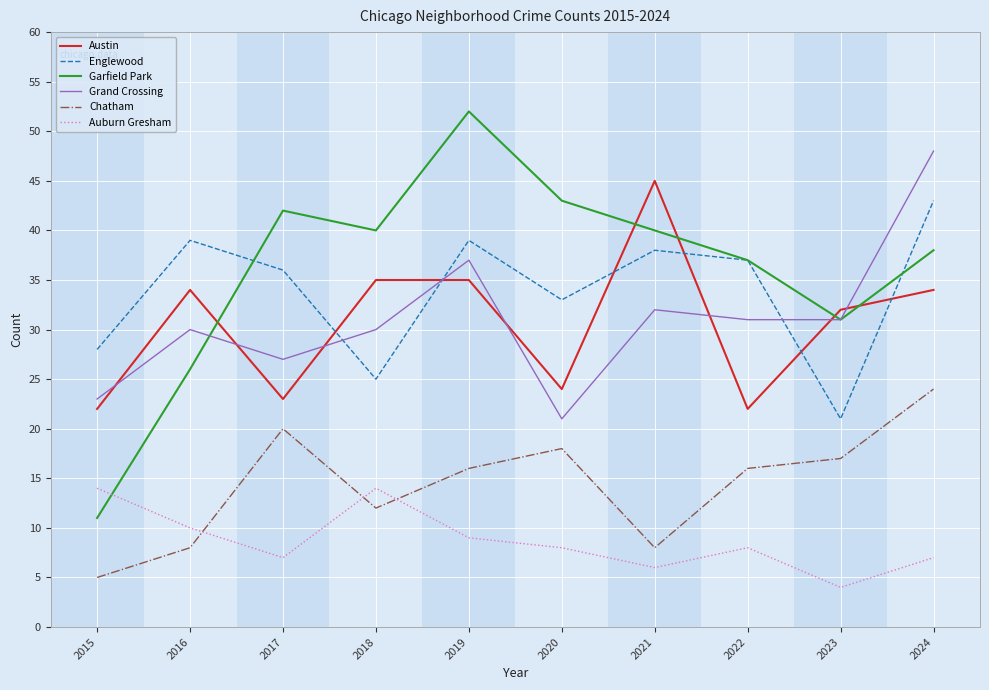

Reading left to right, transcribe all the data shown in this chart.

Austin: 2015=22	2016=34	2017=23	2018=35	2019=35	2020=24	2021=45	2022=22	2023=32	2024=34
Englewood: 2015=28	2016=39	2017=36	2018=25	2019=39	2020=33	2021=38	2022=37	2023=21	2024=43
Garfield Park: 2015=11	2016=26	2017=42	2018=40	2019=52	2020=43	2021=40	2022=37	2023=31	2024=38
Grand Crossing: 2015=23	2016=30	2017=27	2018=30	2019=37	2020=21	2021=32	2022=31	2023=31	2024=48
Chatham: 2015=5	2016=8	2017=20	2018=12	2019=16	2020=18	2021=8	2022=16	2023=17	2024=24
Auburn Gresham: 2015=14	2016=10	2017=7	2018=14	2019=9	2020=8	2021=6	2022=8	2023=4	2024=7